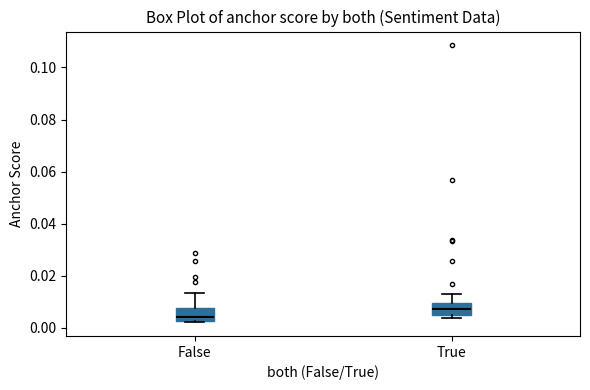

Reading left to right, transcribe this box plot: for each box, give where its median line is, the range the box spans, and where its two whiskers end, as read against the y-axis. The values are not printed on the chart, so give them approximately, as read against the axis.

False: median 0.004, box 0.002 to 0.008, whiskers 0.002 to 0.014
True: median 0.008, box 0.004 to 0.010, whiskers 0.004 (just below the box's lower edge) to 0.014